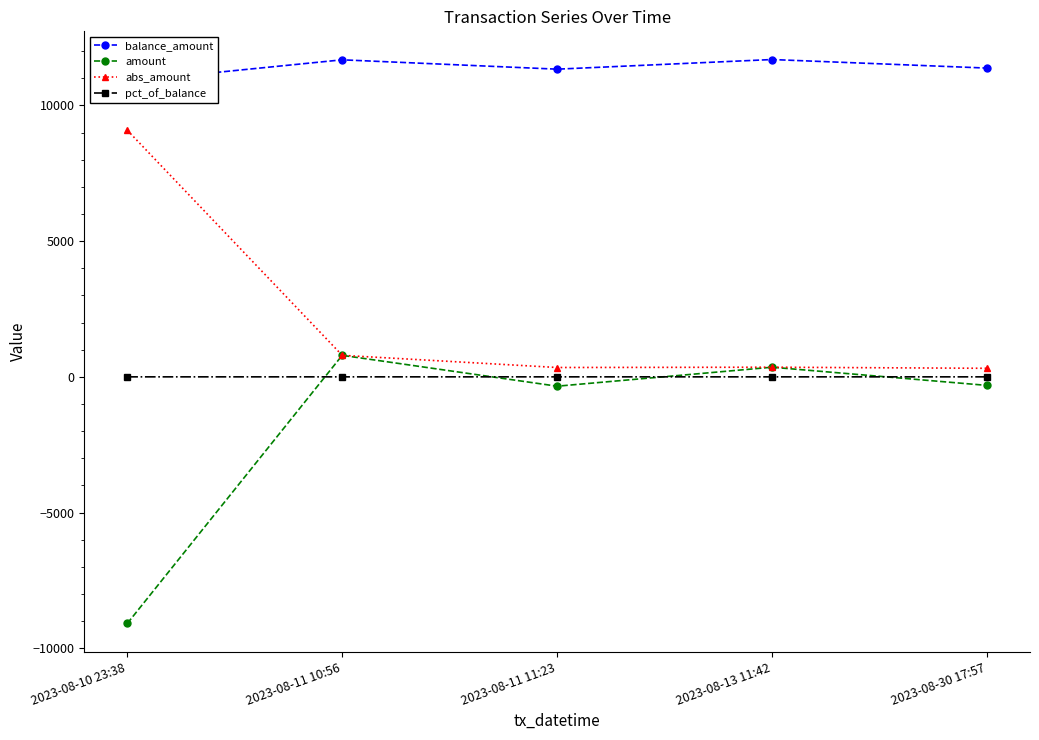

Where is pct_of_balance nearest to the value 0?

2023-08-10 23:38